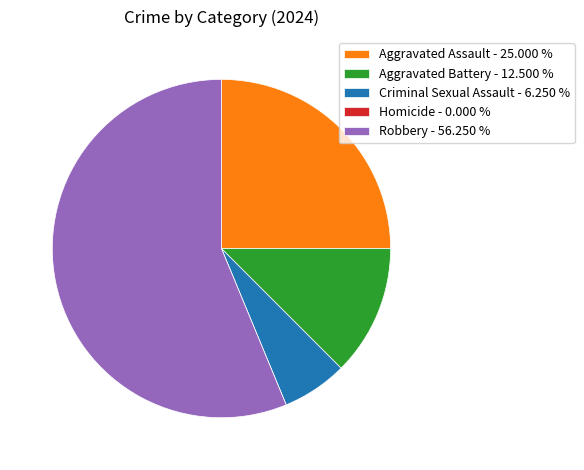

Is the sum of Aggravated Battery - 12.500 % and Aggravated Assault - 25.000 % greater than half?

No